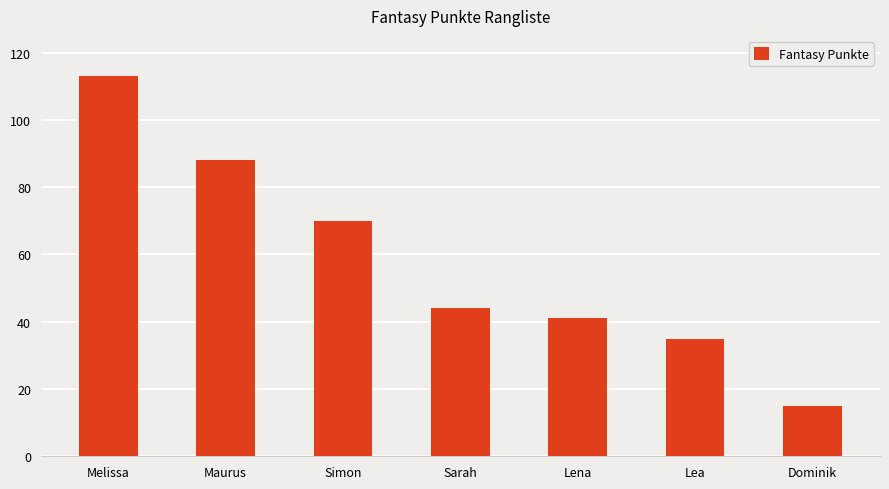

What is the change in value from Maurus to Simon?

-18